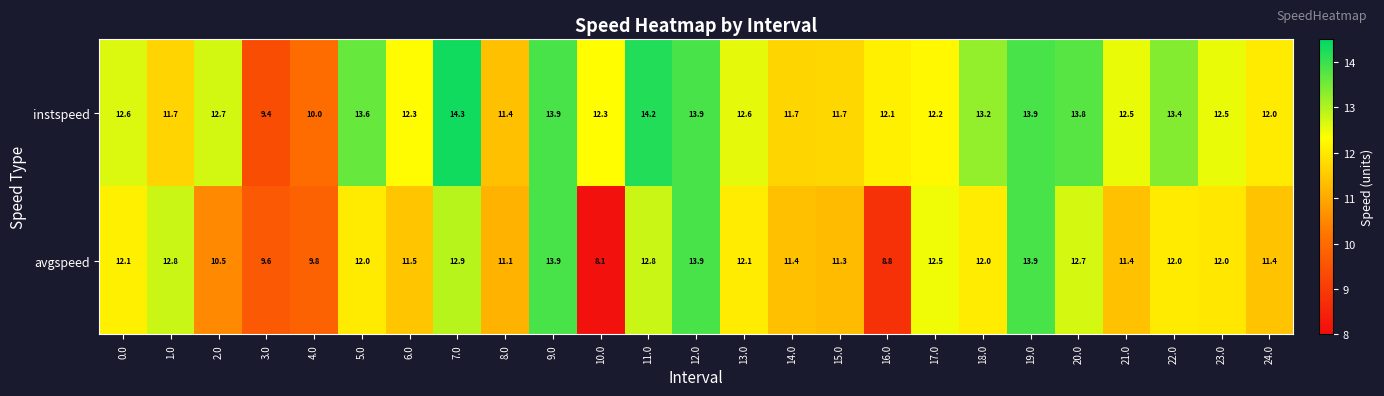

Which series has the largest total across all categories?

instspeed